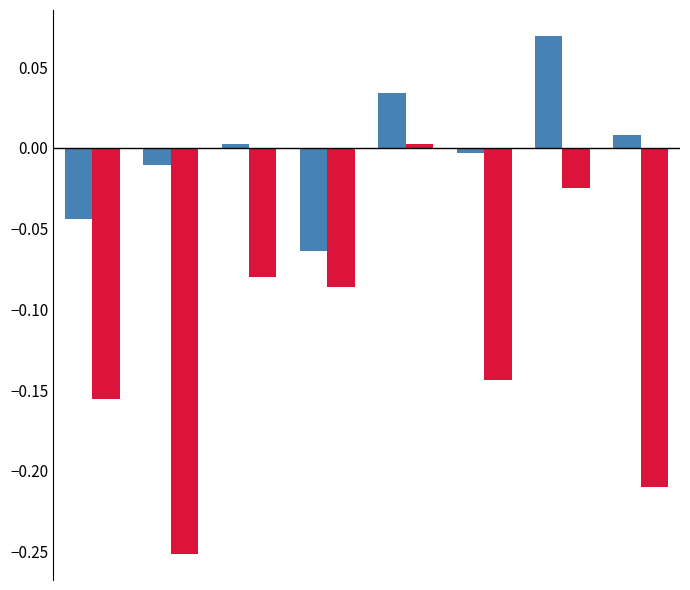

Are the bars grouped side by side (vs. stacked)?

Yes